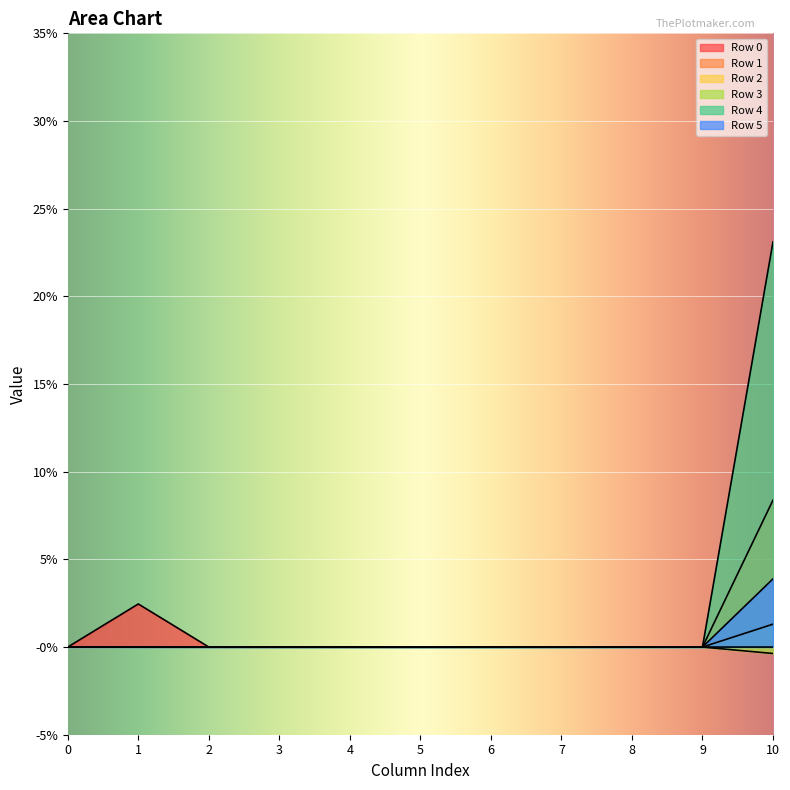

Is the value of Row 2 at 10 greater than the value of Row 5 at 3?

Yes